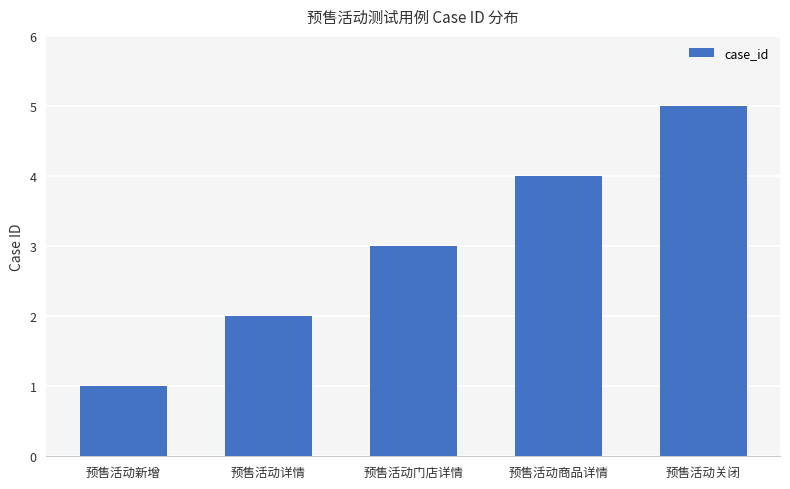

How many data points are less than 3?

2